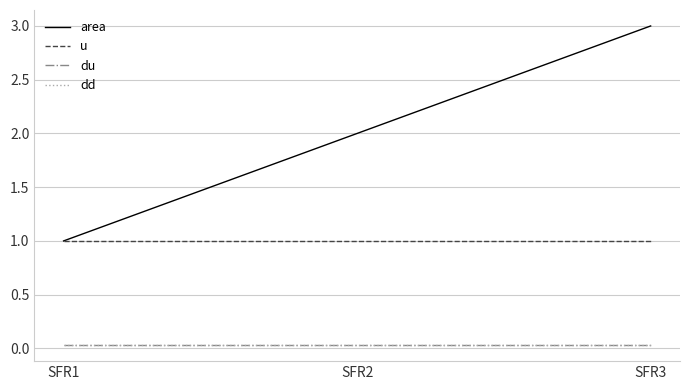

The dd series shows 0.0 at SFR2. True or false?

True